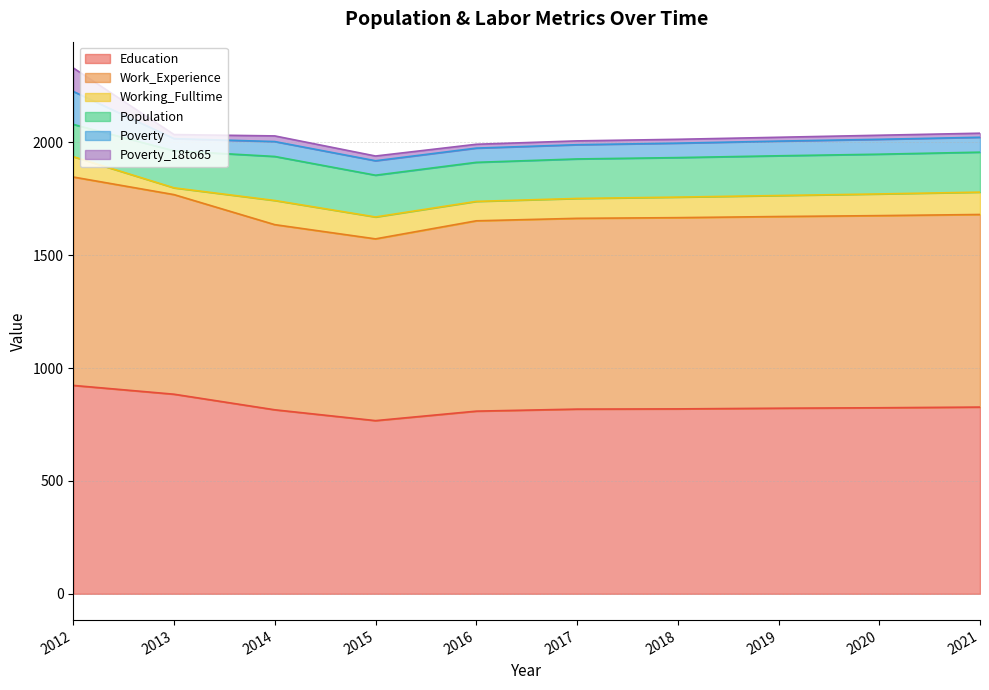

The value of Work_Experience at 2014 is 520. True or false?

False